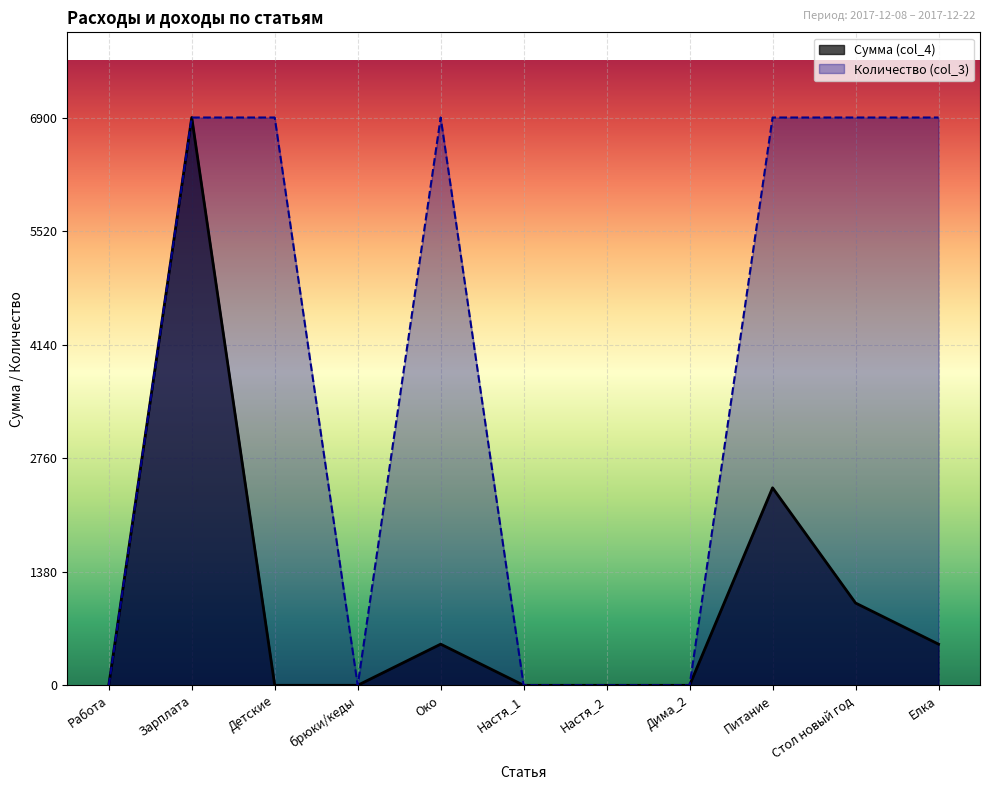

The Сумма (col_4) series shows 10016 at Зарплата. True or false?

False